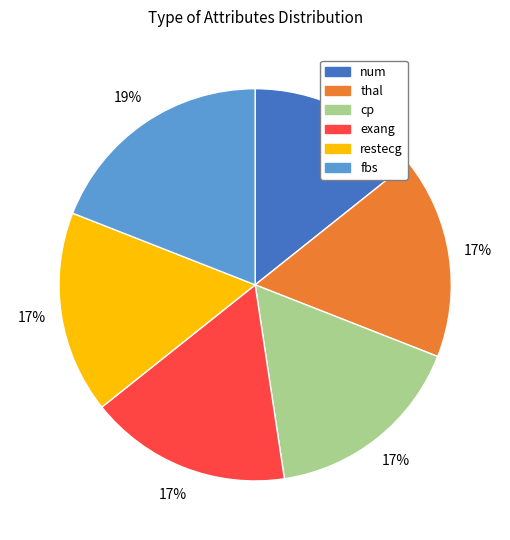

Is there any slice that represents more than half of the pie?

No